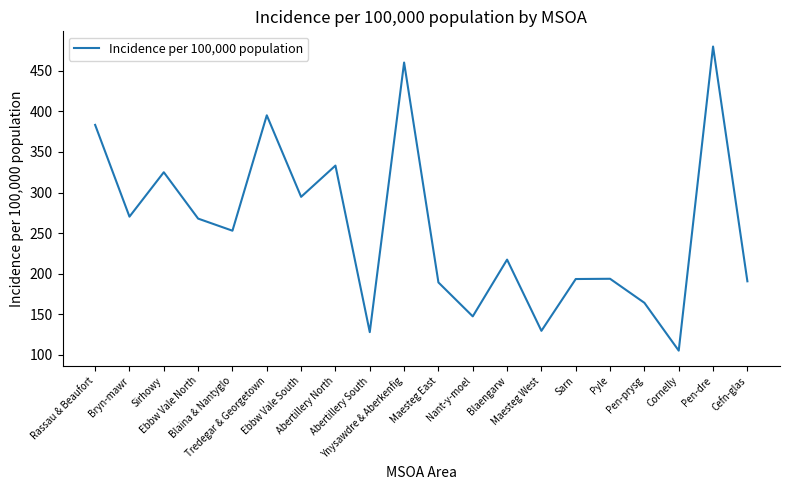

What is the change in value from Nant-y-moel to Maesteg West?

-17.8